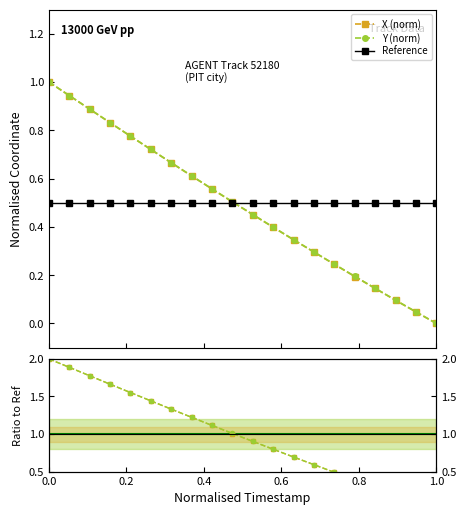

True or false: X and Y intersect in this chart.

False